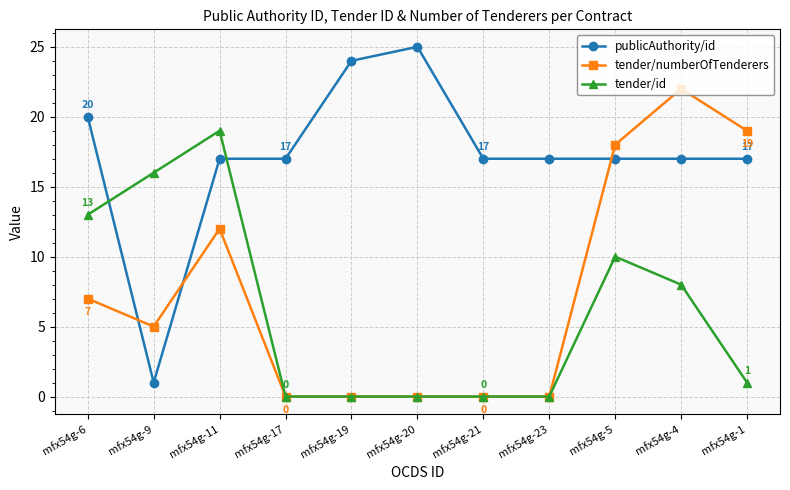

What is the difference between the maximum and minimum values in the tender/numberOfTenderers series?

22